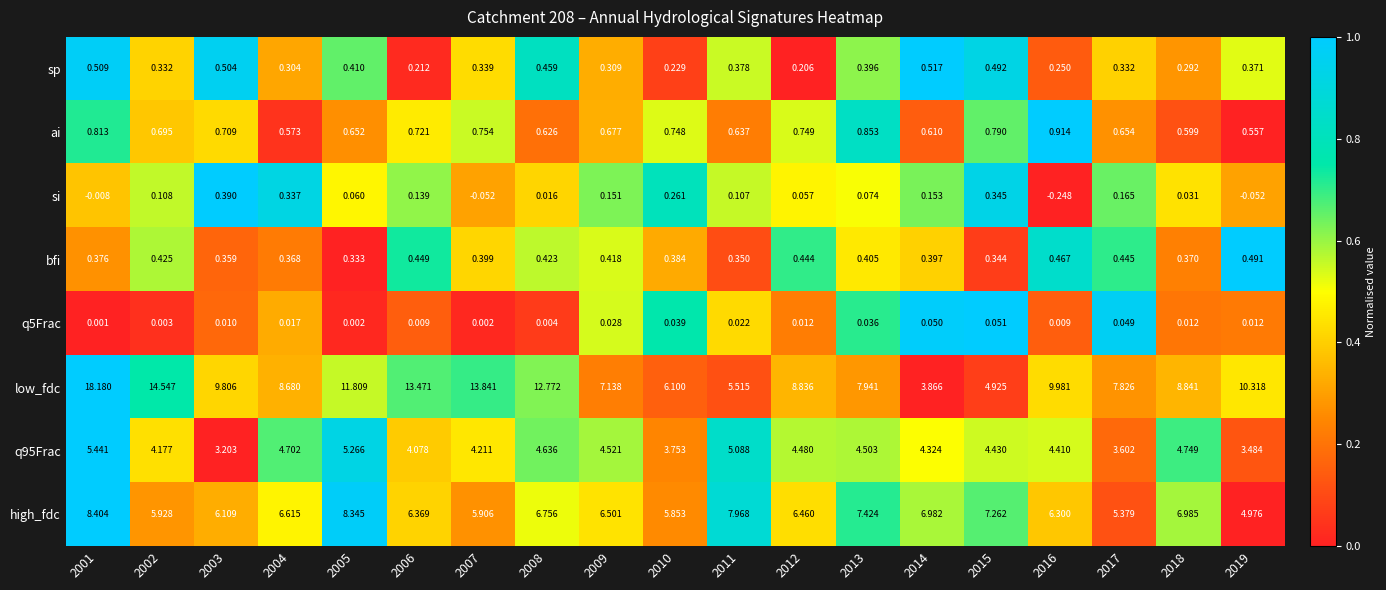

Between 2001 and 2007, which series saw the biggest shift?

low_fdc